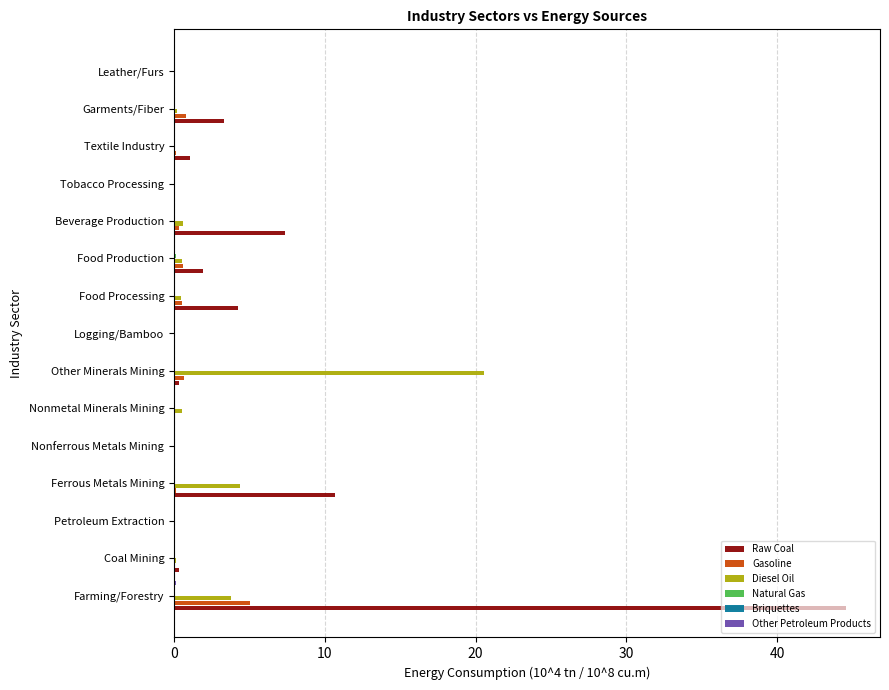

The Raw Coal series shows 7.4 at Beverage Production. True or false?

True